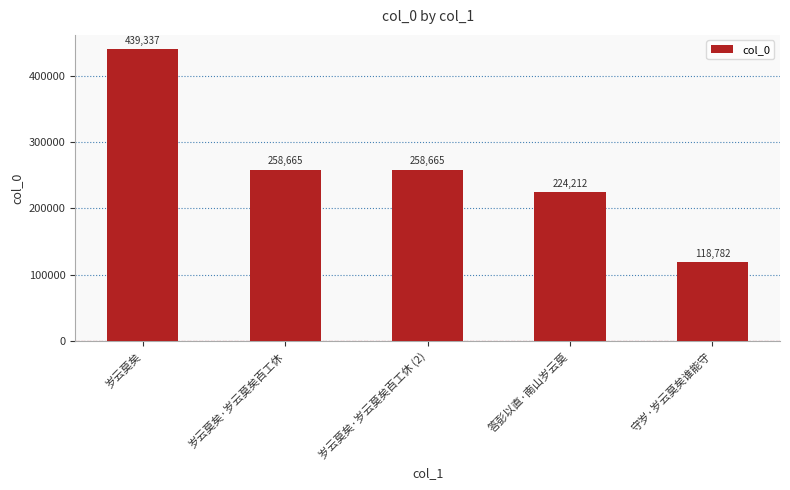

What is the label of the 4th bar from the right?

岁云莫矣·岁云莫矣百工休